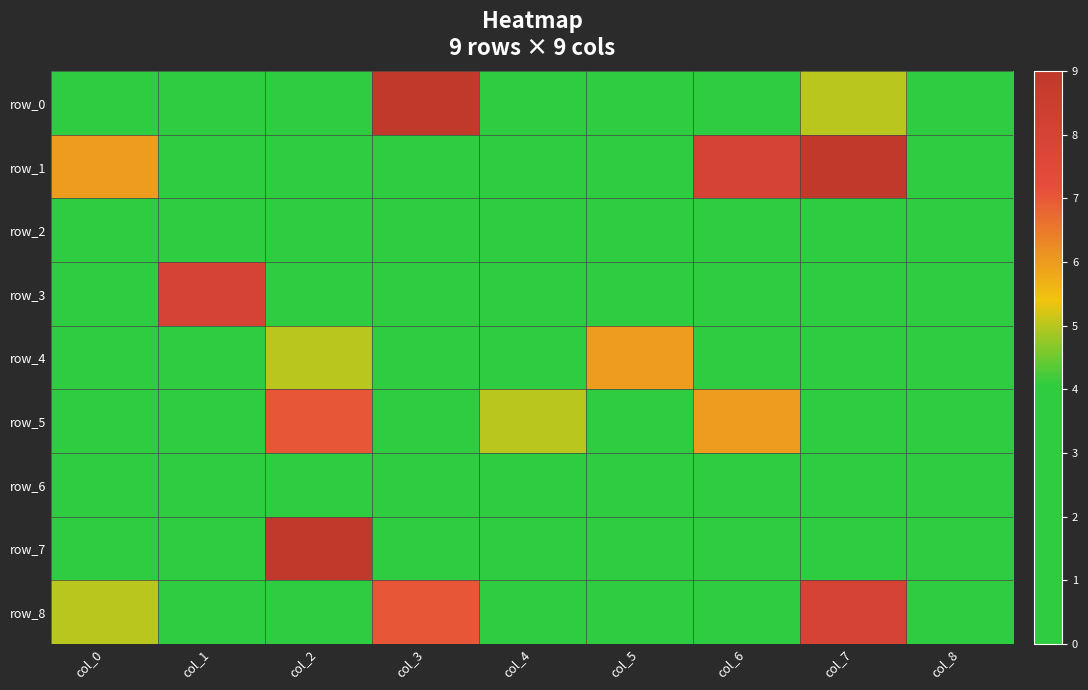

What is the spread (max minus min) of values at col_5?

6